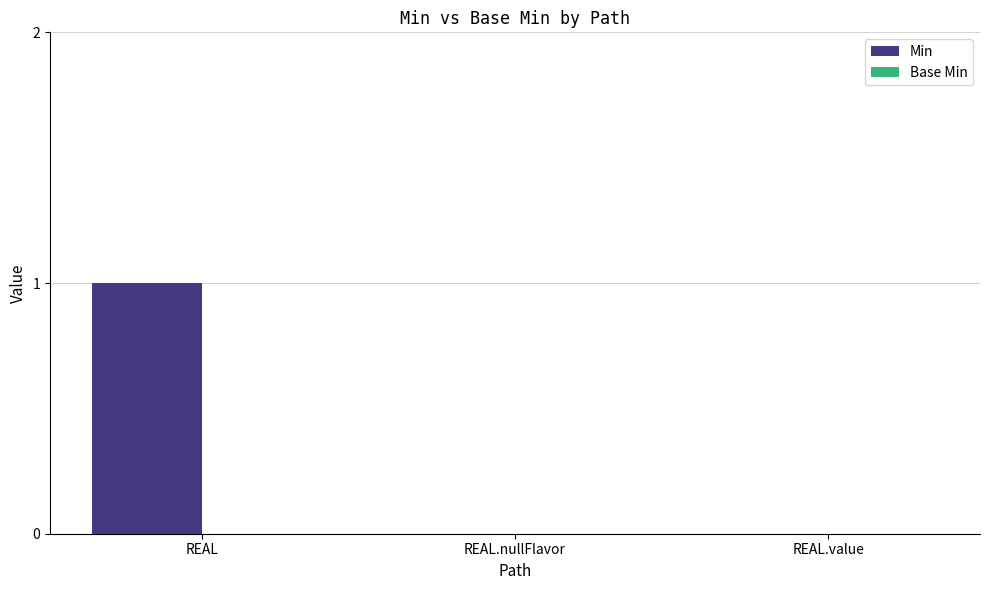

Which label corresponds to the largest value in the chart?

REAL